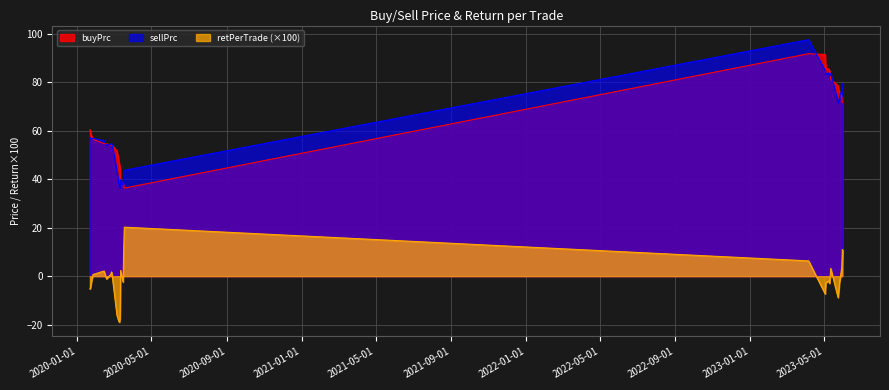

Rank the series by their maximum value, from highest to lowest.

sellPrc, buyPrc, retPerTrade (×100)